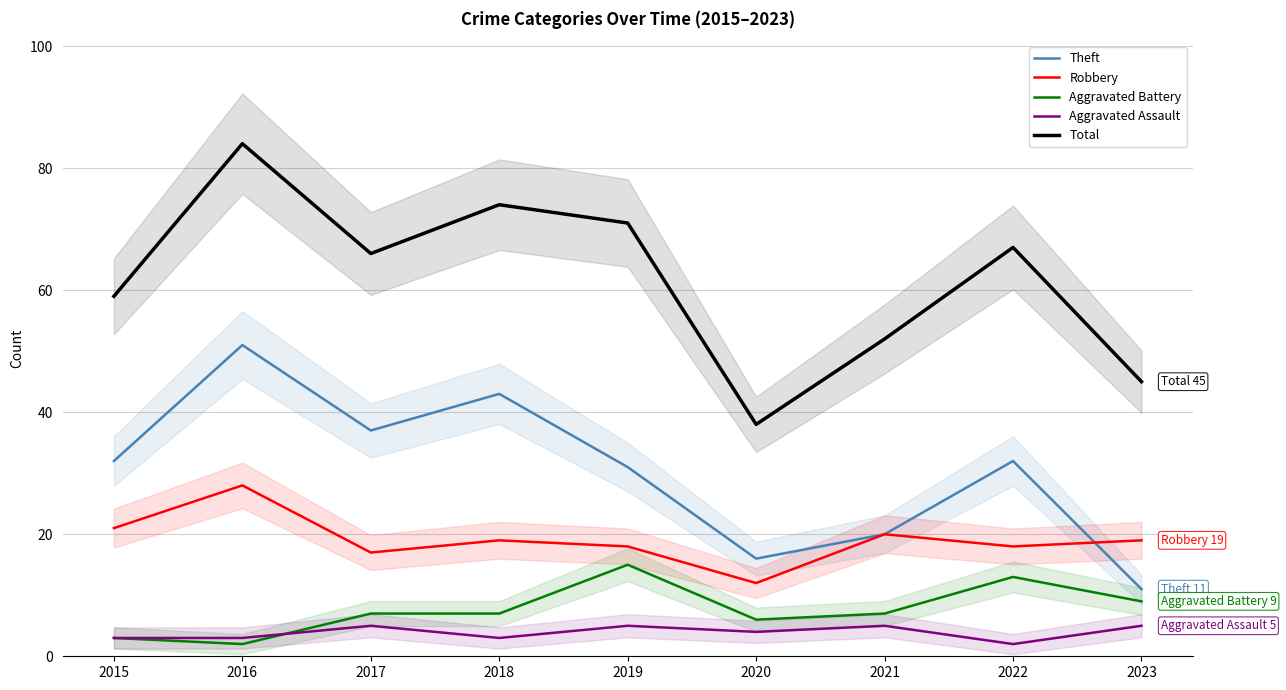

At which category does Aggravated Assault reach its first local peak?

2017